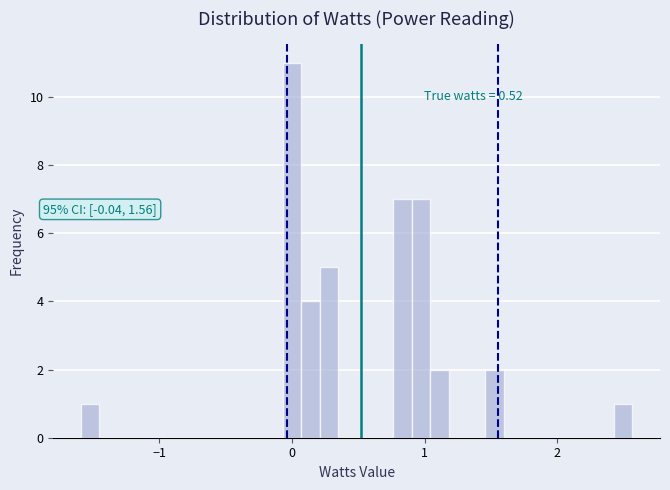

Read against the x-axis, roughly where is the centre of the tallest bar?

0.0